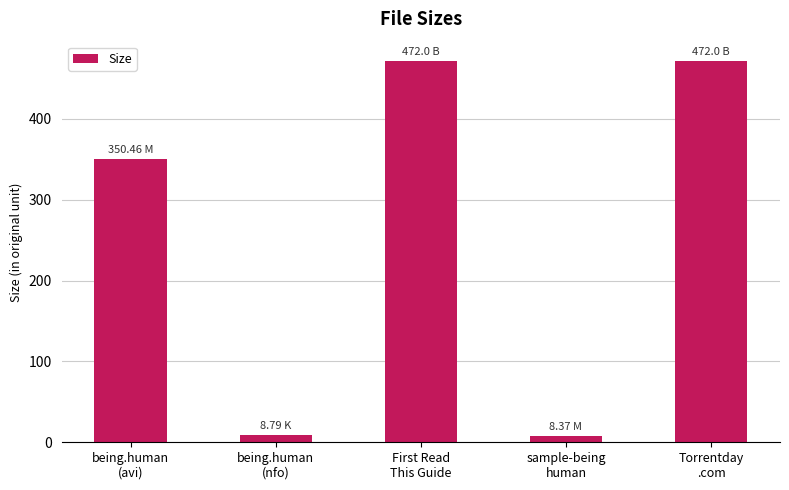

How many data points does each series have?

5